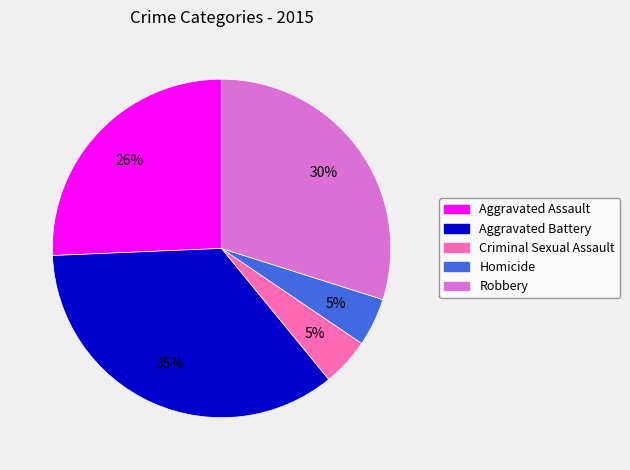

True or false: Aggravated Battery accounts for 44% of the total.

False